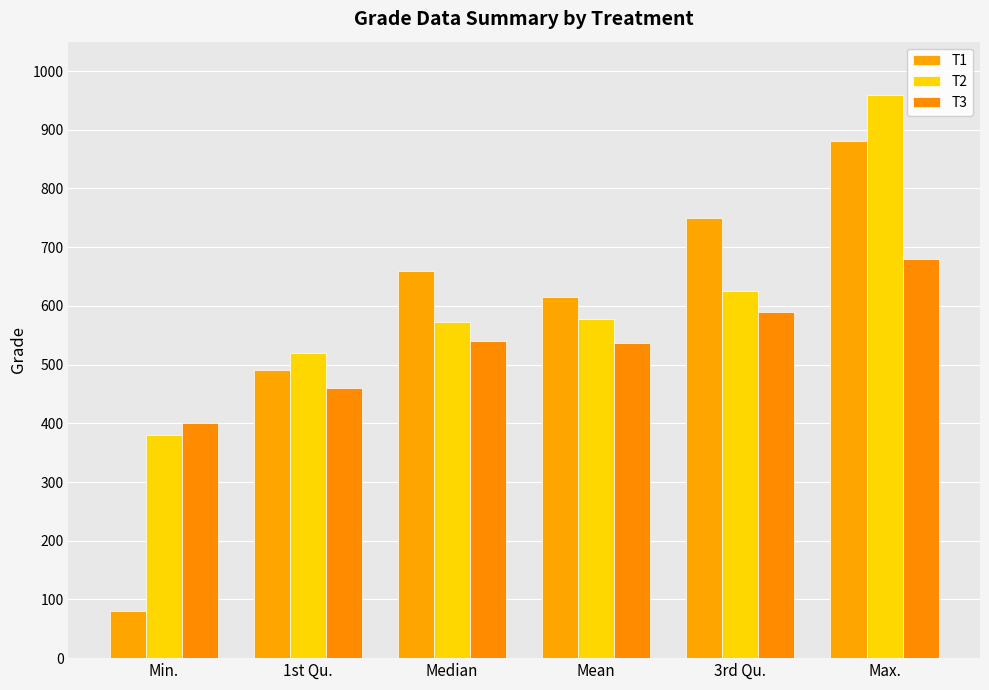

Count the number of categories in the chart.

6